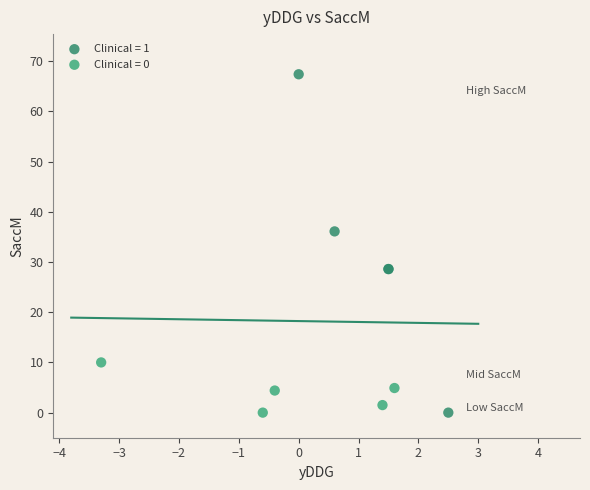

Which series contains the highest Y value?

Clinical = 1